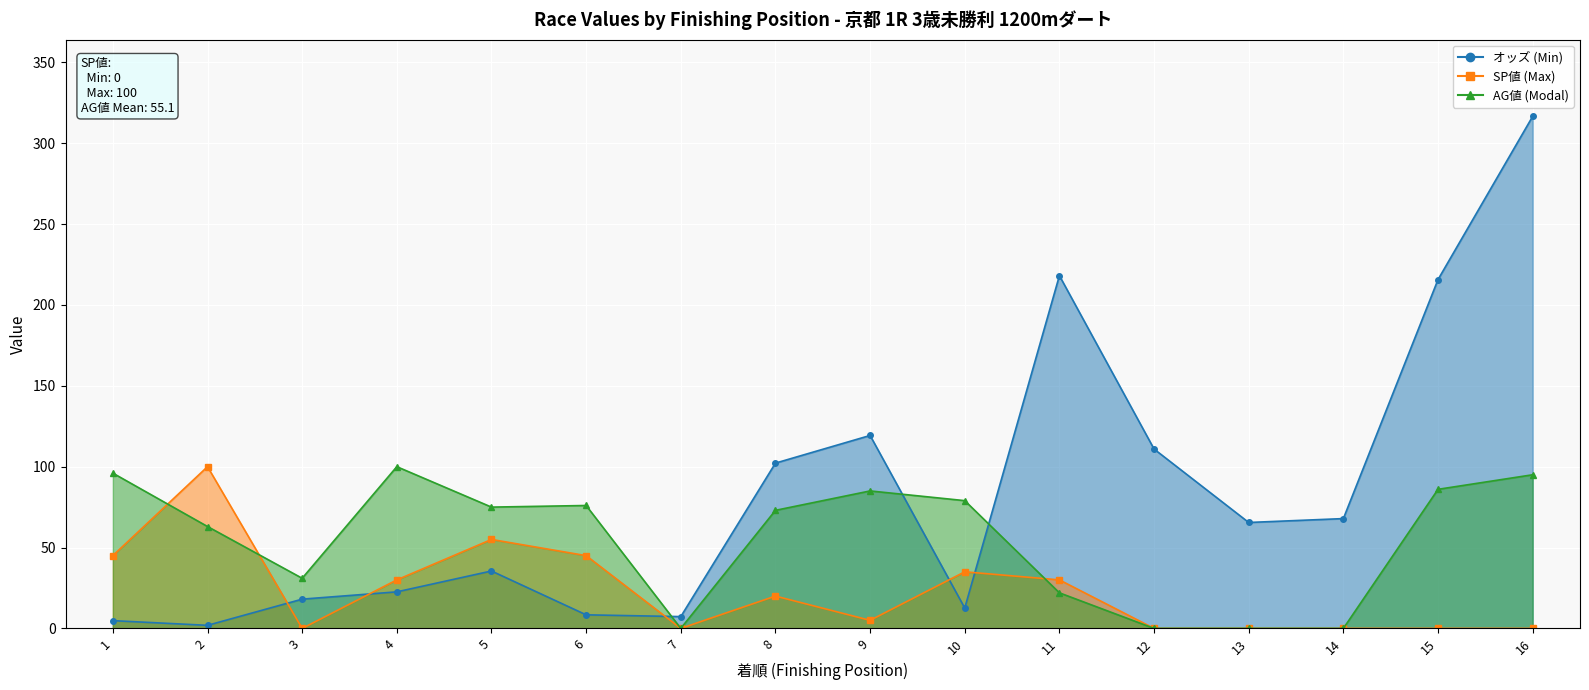

What is the value of the AG値 (Modal) point at the 10th from the left?

79.0